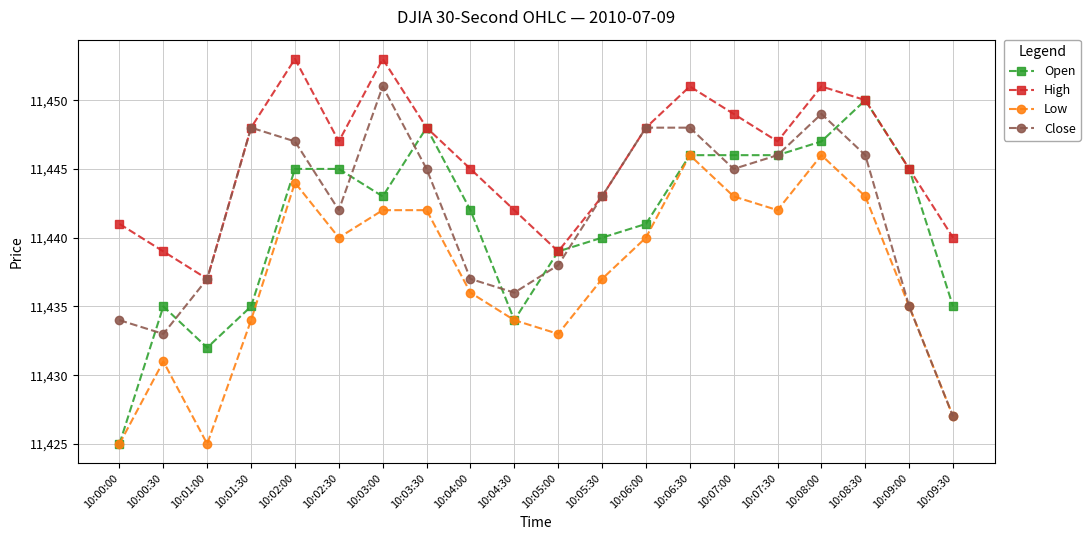

At which category does Open reach its first local peak?

10:00:30